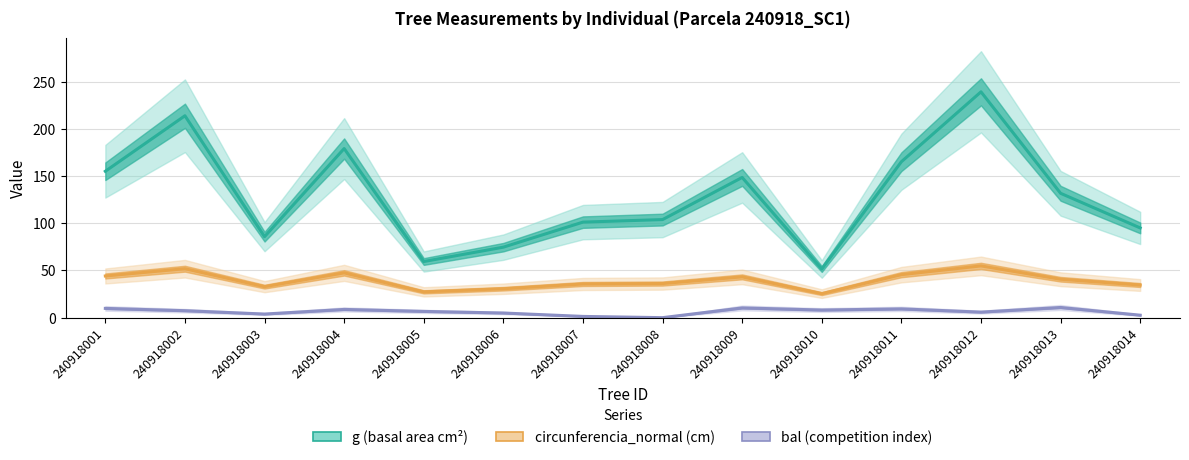

Which category has the lowest value across all series?

240918008